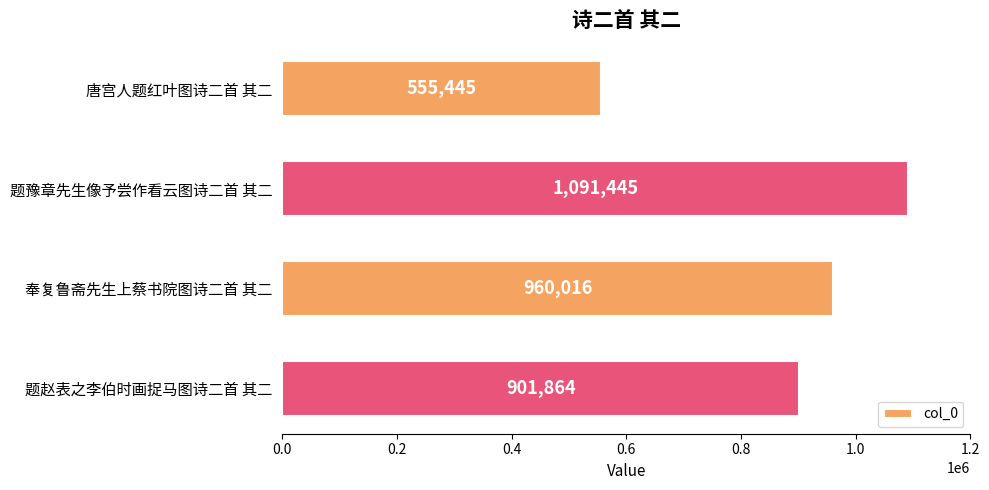

Rank the categories by value from highest to lowest.

题豫章先生像予尝作看云图诗二首 其二, 奉复鲁斋先生上蔡书院图诗二首 其二, 题赵表之李伯时画捉马图诗二首 其二, 唐宫人题红叶图诗二首 其二